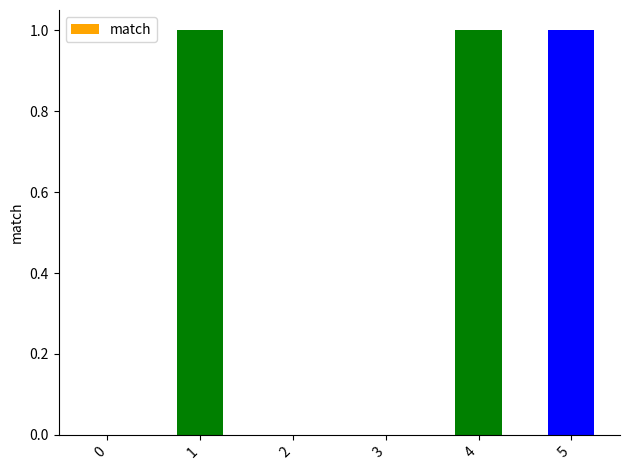

How many categories are shown in the chart?

6